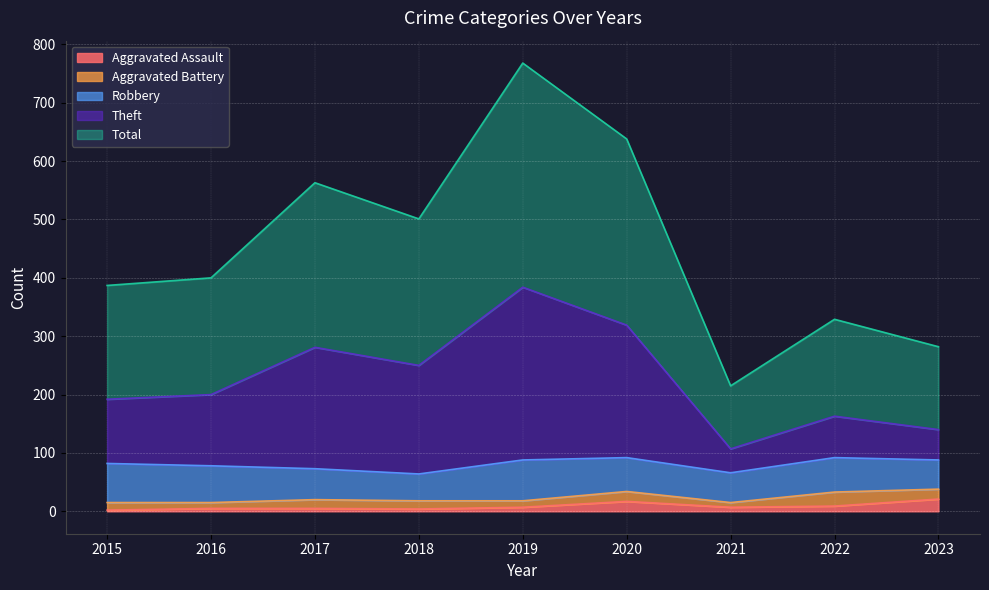

True or false: Aggravated Assault has a value of 5 at 2016.

True